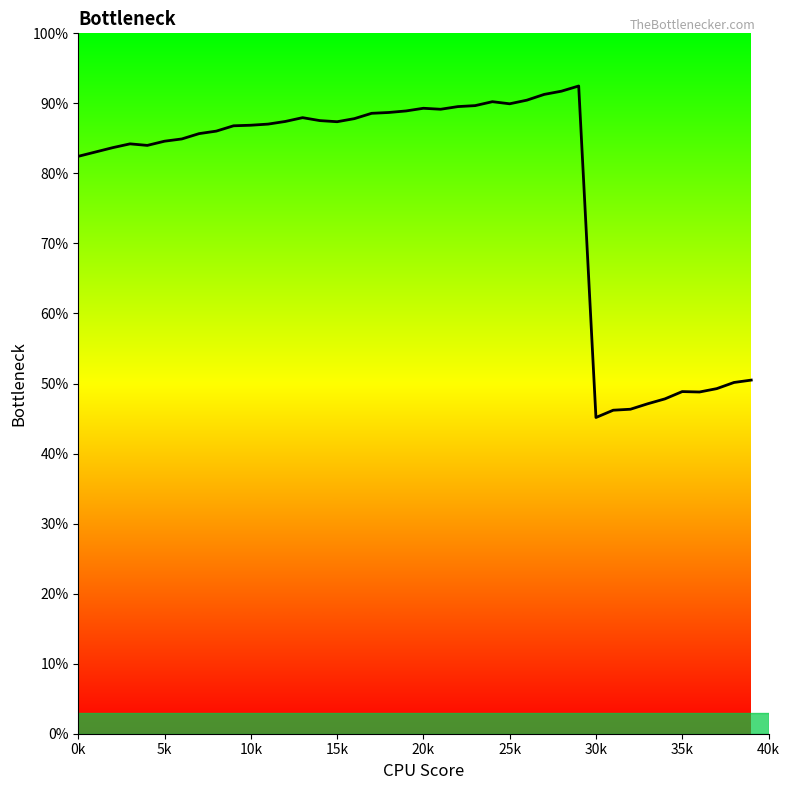

What is the greatest value displayed?

92.5